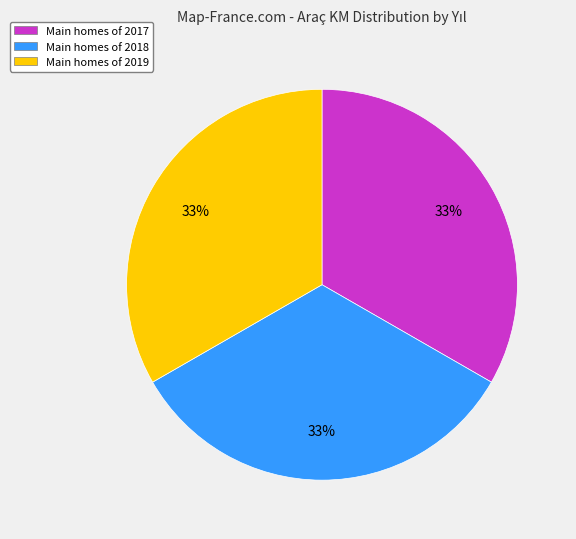

Is there a majority slice in this chart?

No